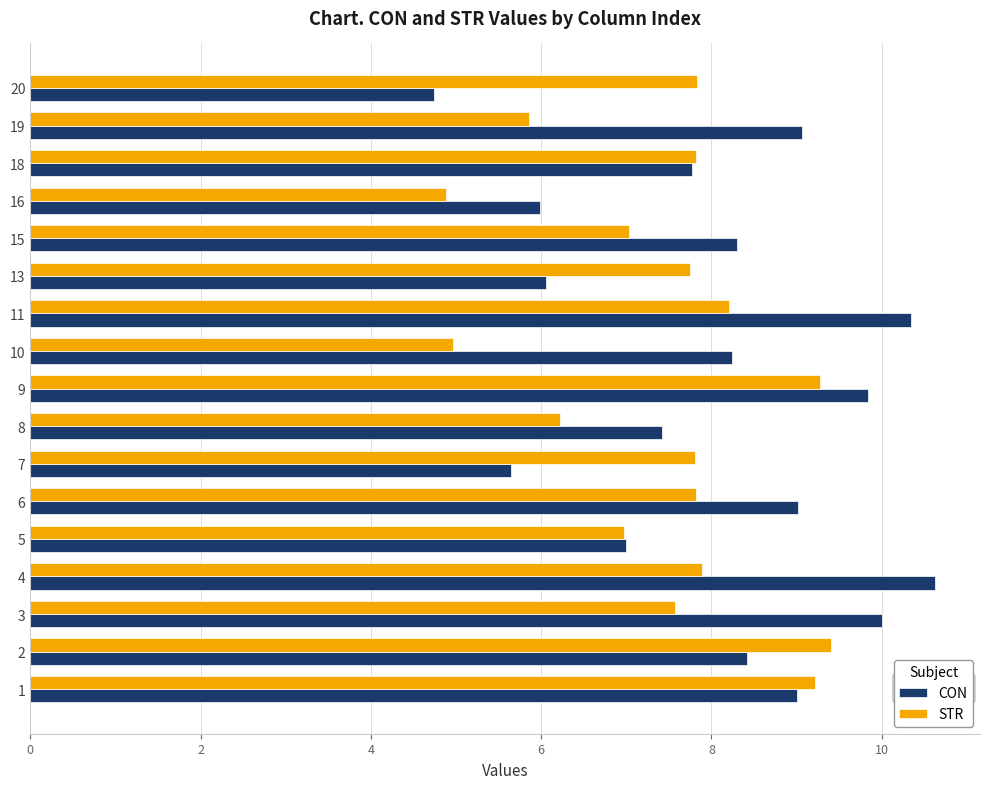

At 13, list the series in order from largest to smallest.

STR, CON